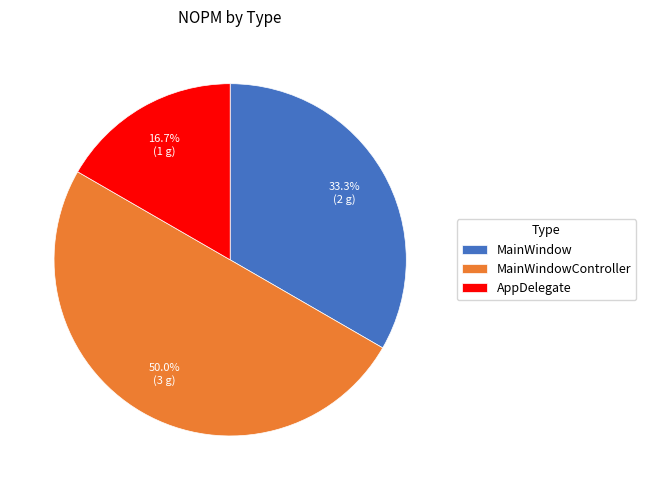

Is it true that AppDelegate is 17% of the pie?

True